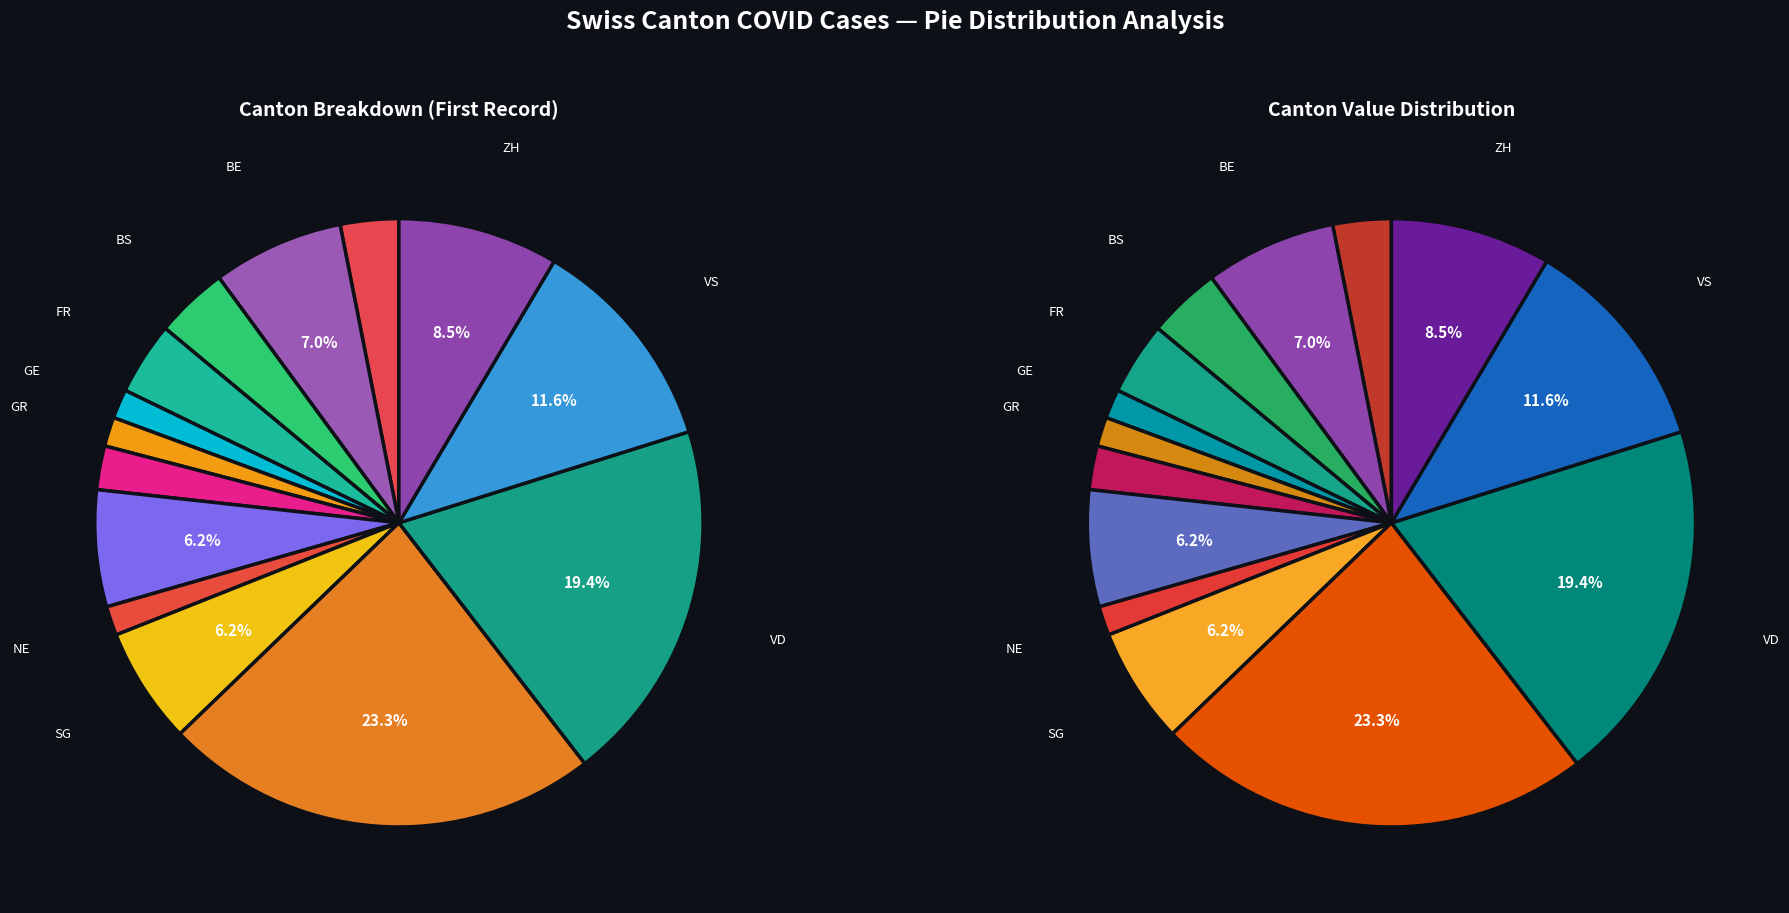

Rank the categories by value from highest to lowest.

CH, TI, VD, VS, ZH, BE, LU, SG, BS, FR, AG, JU, GE, GR, NE